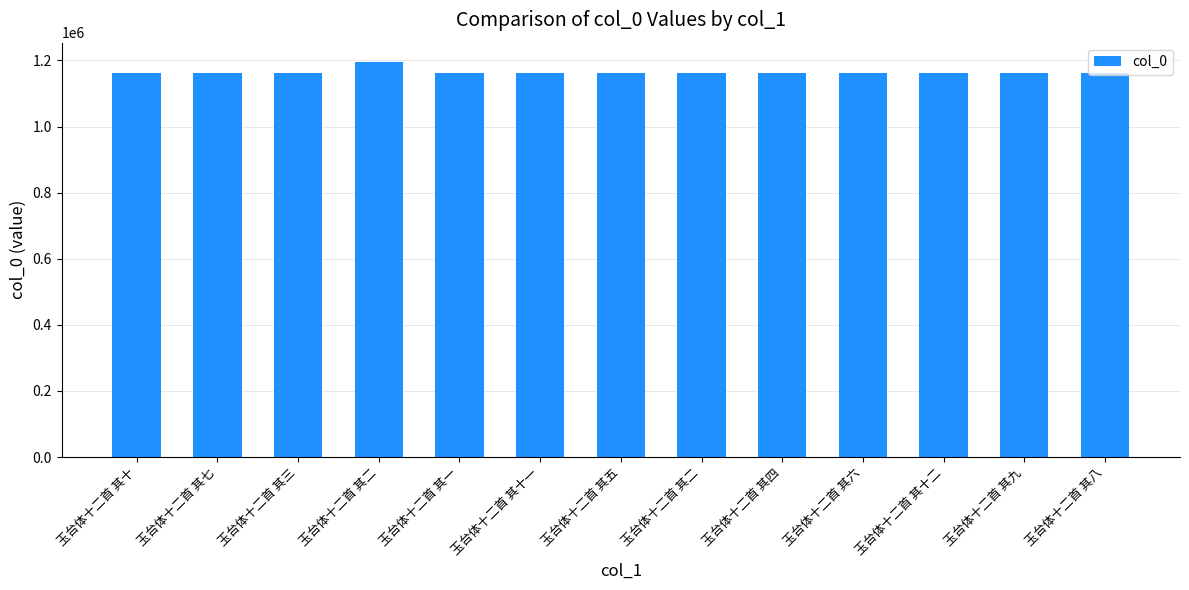

Reading left to right, what are all the values shown in this chart?

1161665	1161662	1161658	1194161	1161656	1161908	1161660	1161657	1161659	1161661	1161909	1161664	1161663